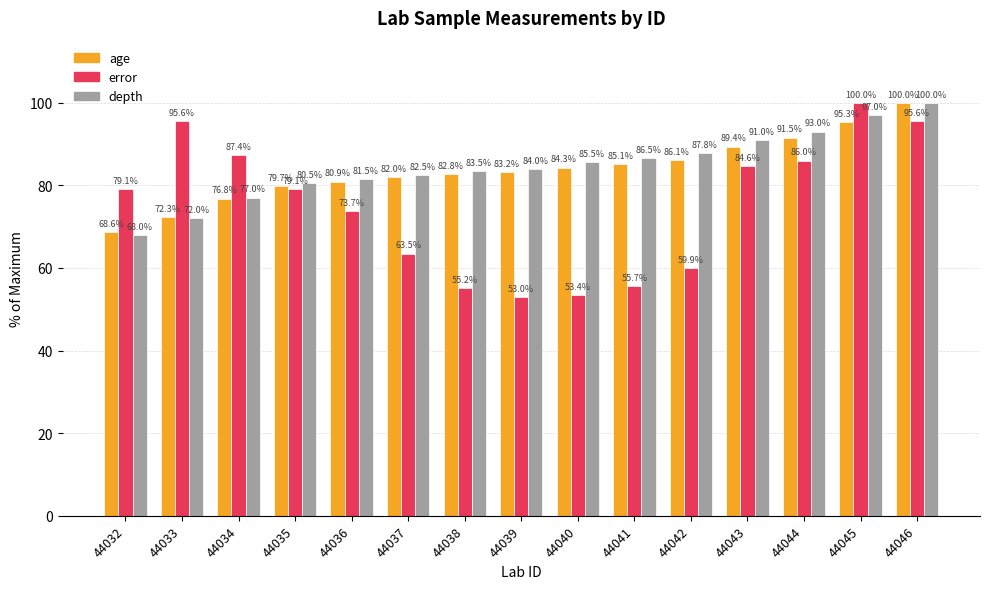

The error series shows 108.1 at 44036. True or false?

False